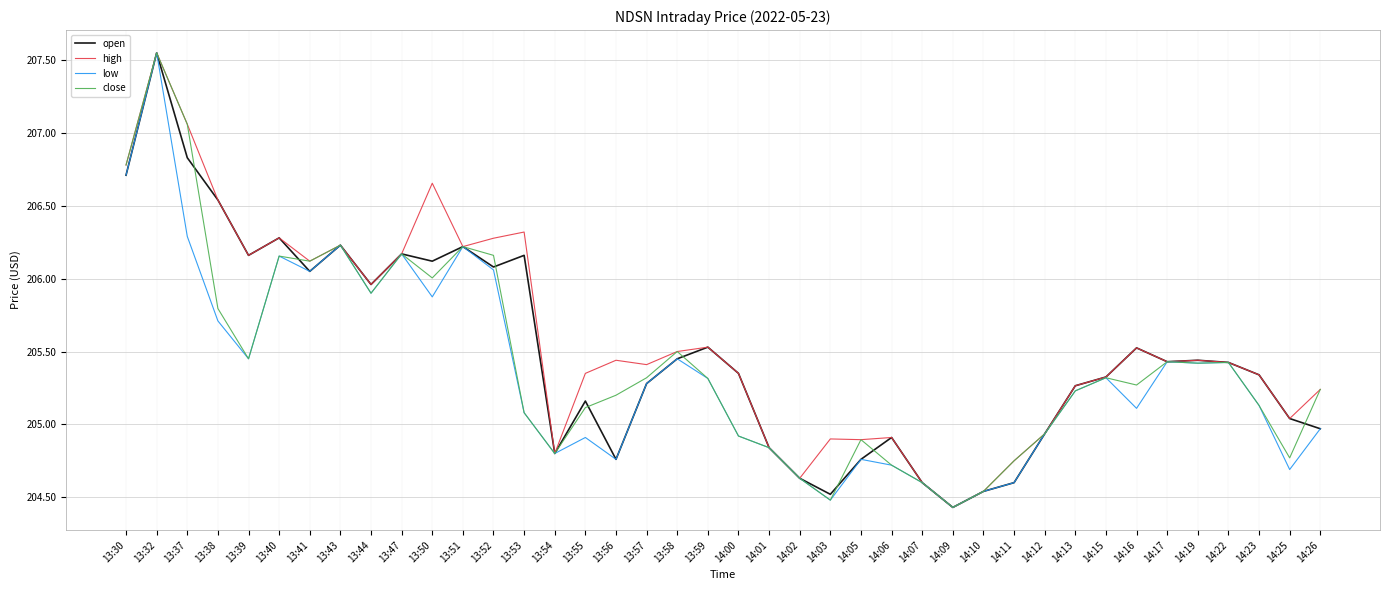

What is the difference between the high values at 13:37 and 14:10?

2.5